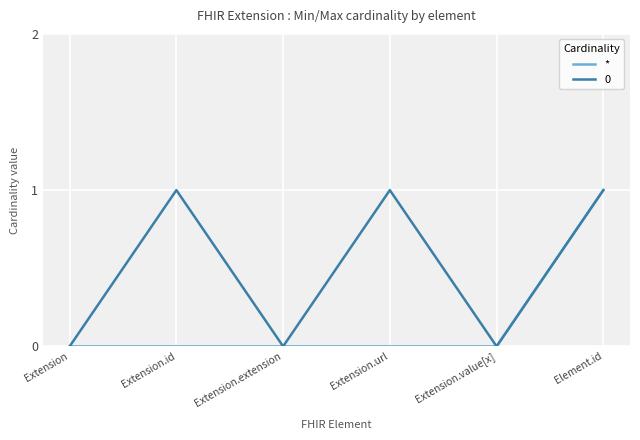

Is it true that * equals -1 at Extension?

False